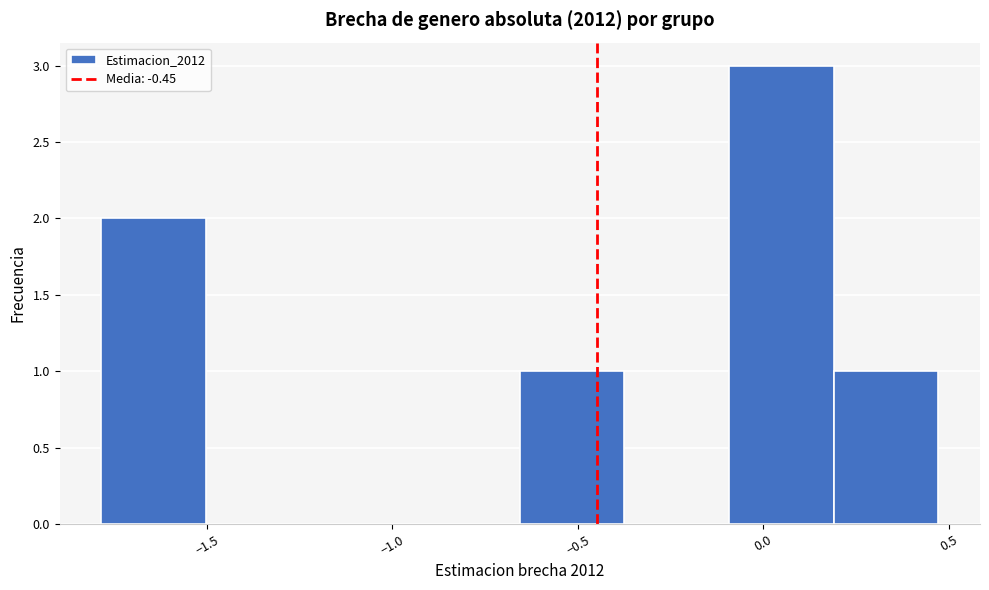

Reading left to right, list every bar in this chart as the range it spans on the x-axis followed by its height. Neither the bar edges nor the heights are printed on the chart, so give them approximately, as read against the axes.

-1.80 to -1.50: 2
-1.50 to -1.20: 0
-1.20 to -0.95: 0
-0.95 to -0.65: 0
-0.65 to -0.35: 1
-0.35 to -0.10: 0
-0.10 to 0.20: 3
0.20 to 0.45: 1